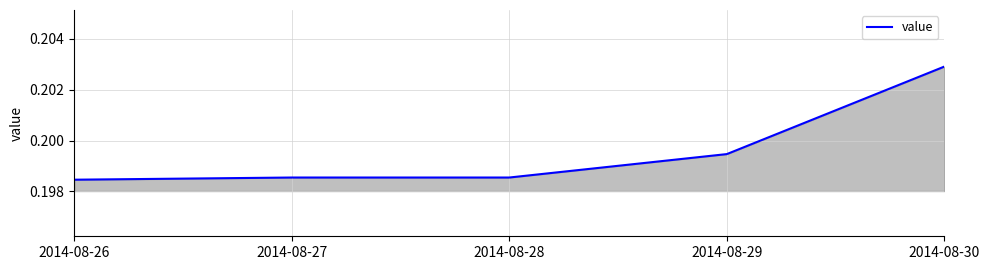

How many values are between 0 and 1?

5